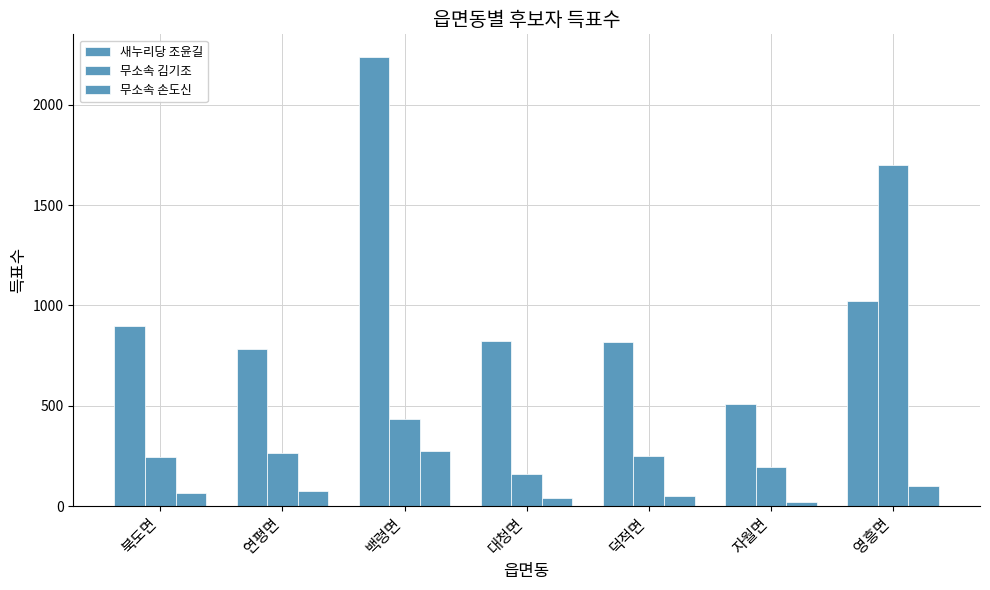

What is the maximum value shown in the chart?

2240